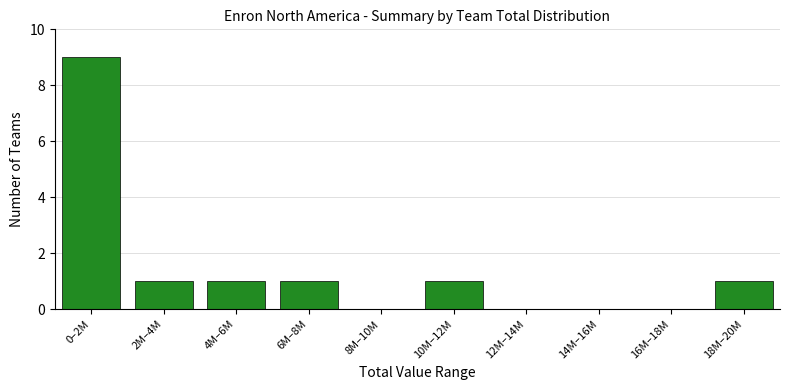

Reading left to right, extract all data points from this chart.

0–2M=9	2M–4M=1	4M–6M=1	6M–8M=1	8M–10M=0	10M–12M=1	12M–14M=0	14M–16M=0	16M–18M=0	18M–20M=1